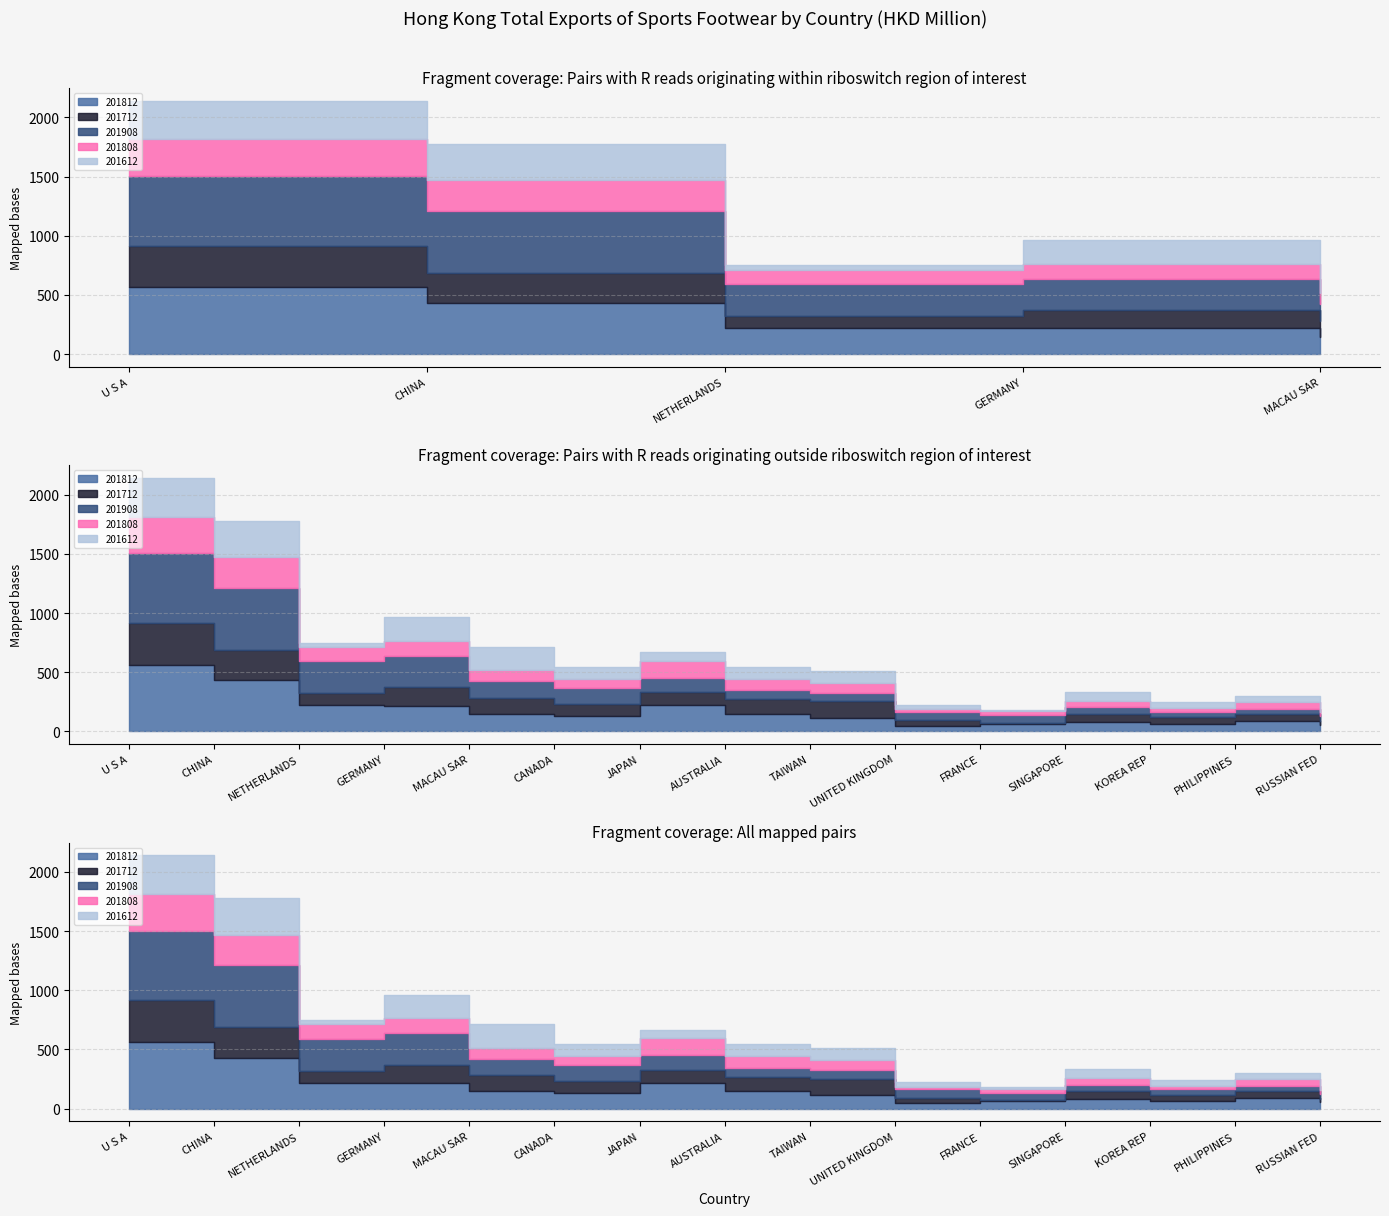

What is the label of the 2nd point from the left?

CHINA